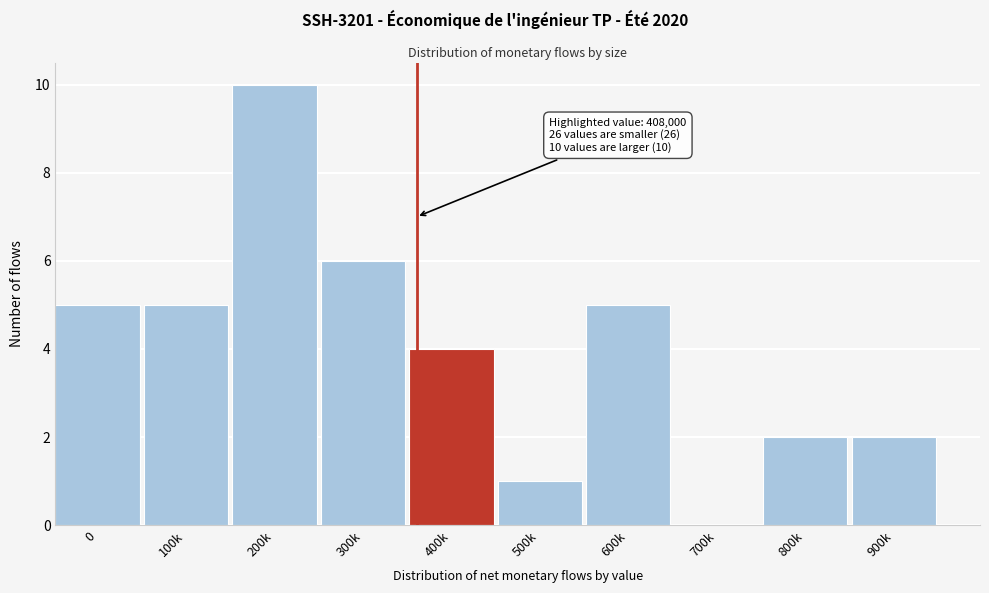

Reading left to right, extract all data points from this chart.

0=5	100k=5	200k=10	300k=6	400k=4	500k=1	600k=5	700k=0	800k=2	900k=2